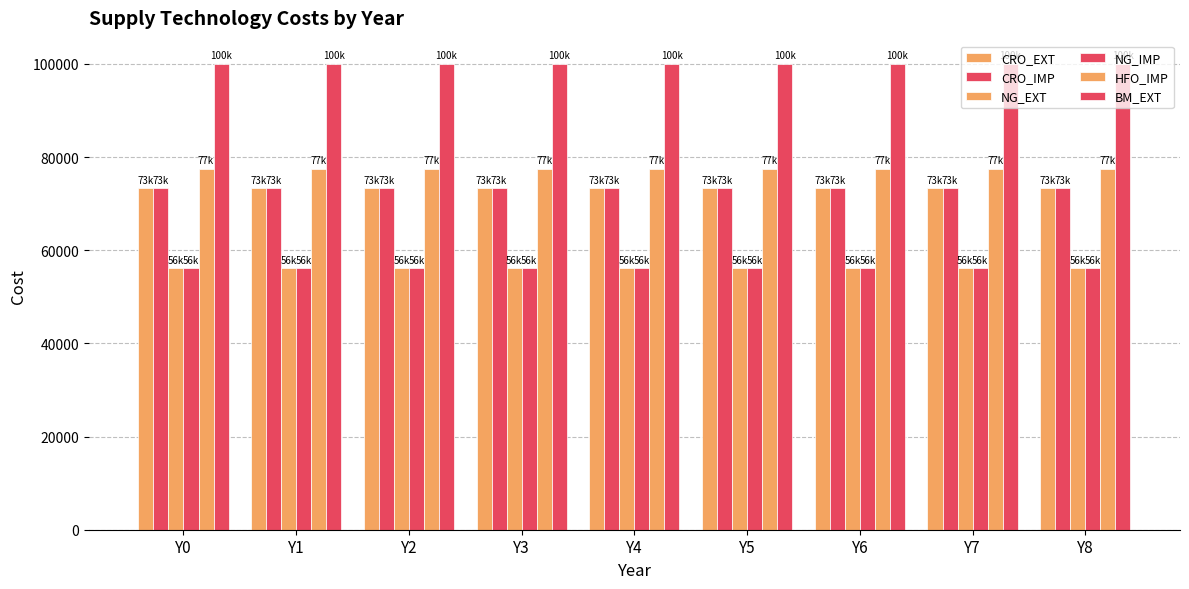

What is the minimum value for CRO_IMP?

73300